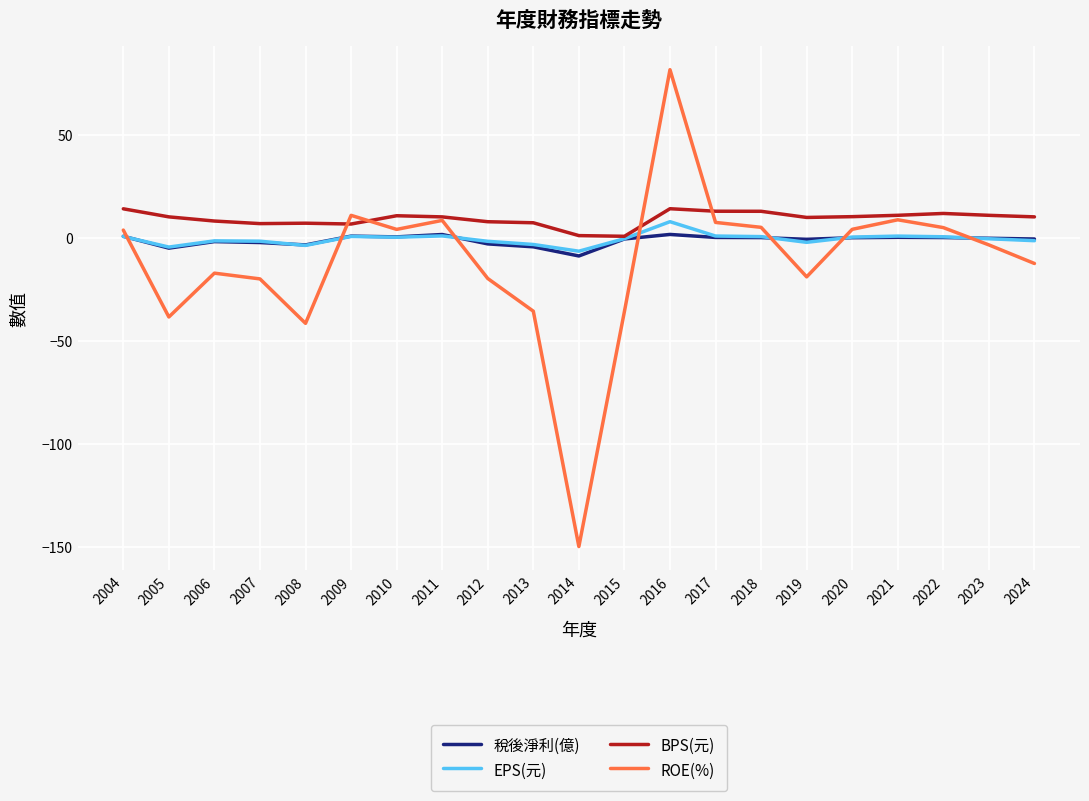

Does the chart display data point markers on the line(s)?

No